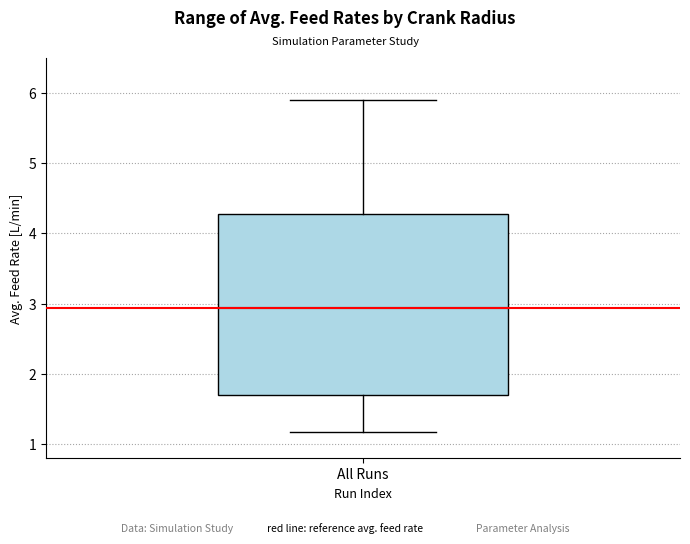

Read this box plot against the y-axis: the position of the median line, the range covered by the box, and the ends of both whiskers. The values are not printed on the chart, so give them approximately, as read against the axis.

median 2.9, box 1.7 to 4.3, whiskers 1.2 to 5.9